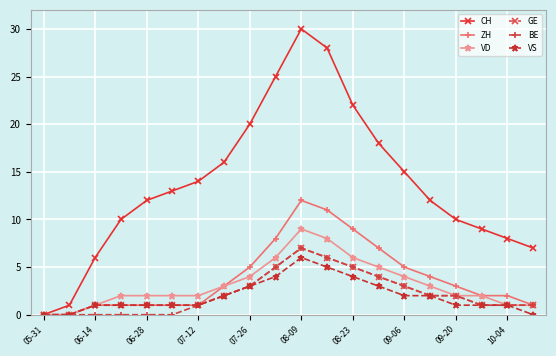

What is the maximum value for BE?

7